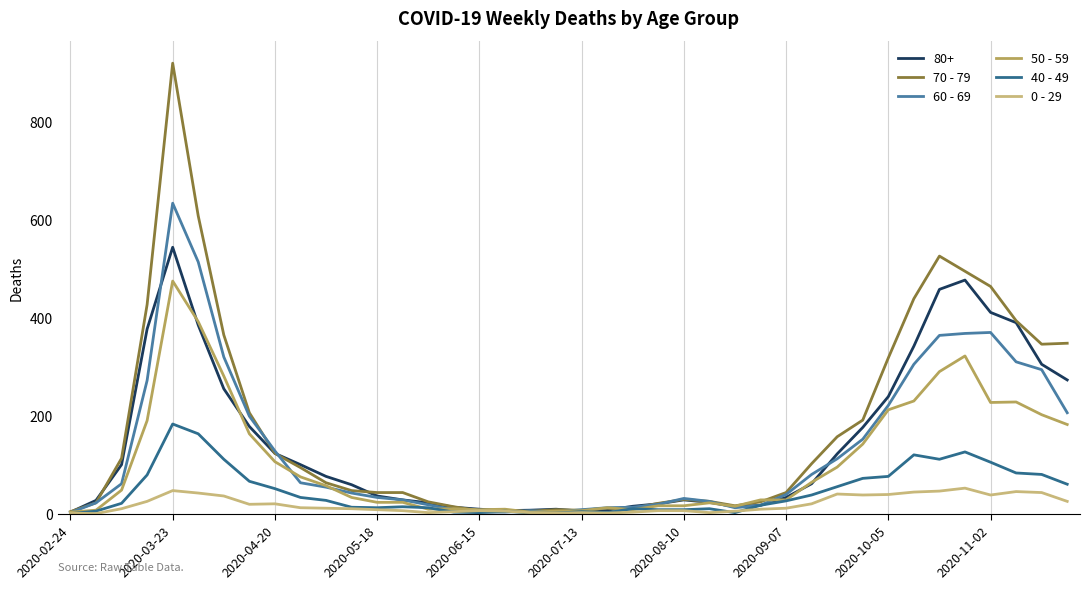

List the series in order of their peak value, lowest first.

0 - 29, 40 - 49, 50 - 59, 80+, 60 - 69, 70 - 79